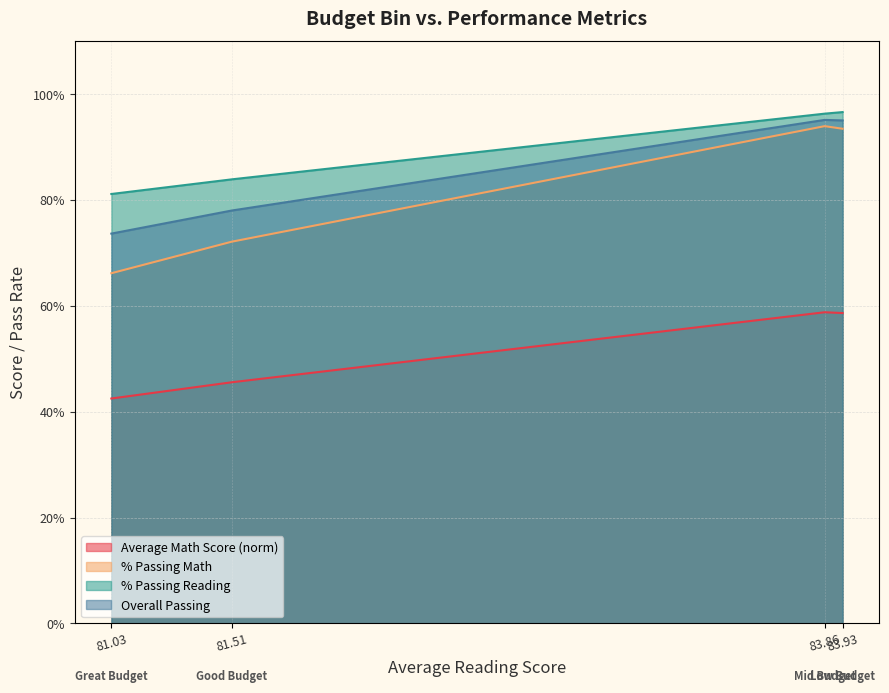

Which label corresponds to the smallest value in the chart?

81.03